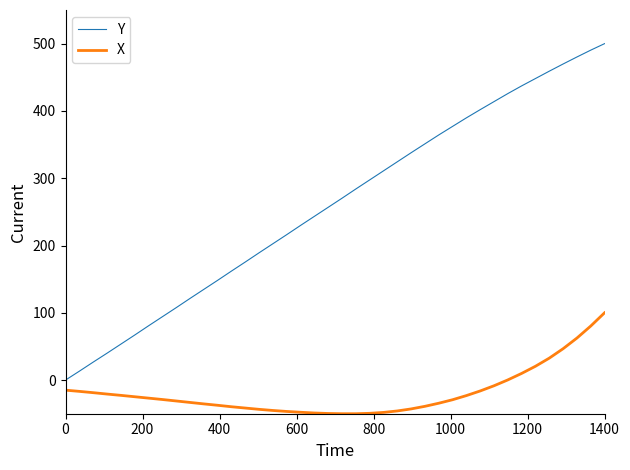

How many values in Y are above zero?

39